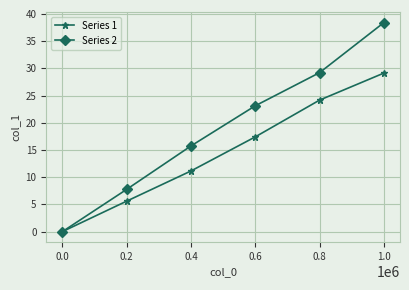

Rank the series by their maximum value, from lowest to highest.

Series 1, Series 2